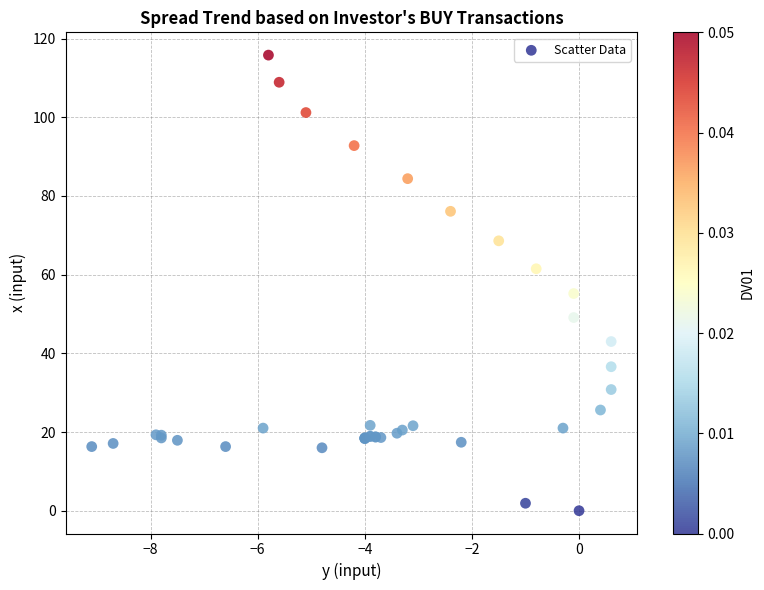

What Y value in the scatter plot is closest to 57?

55.2